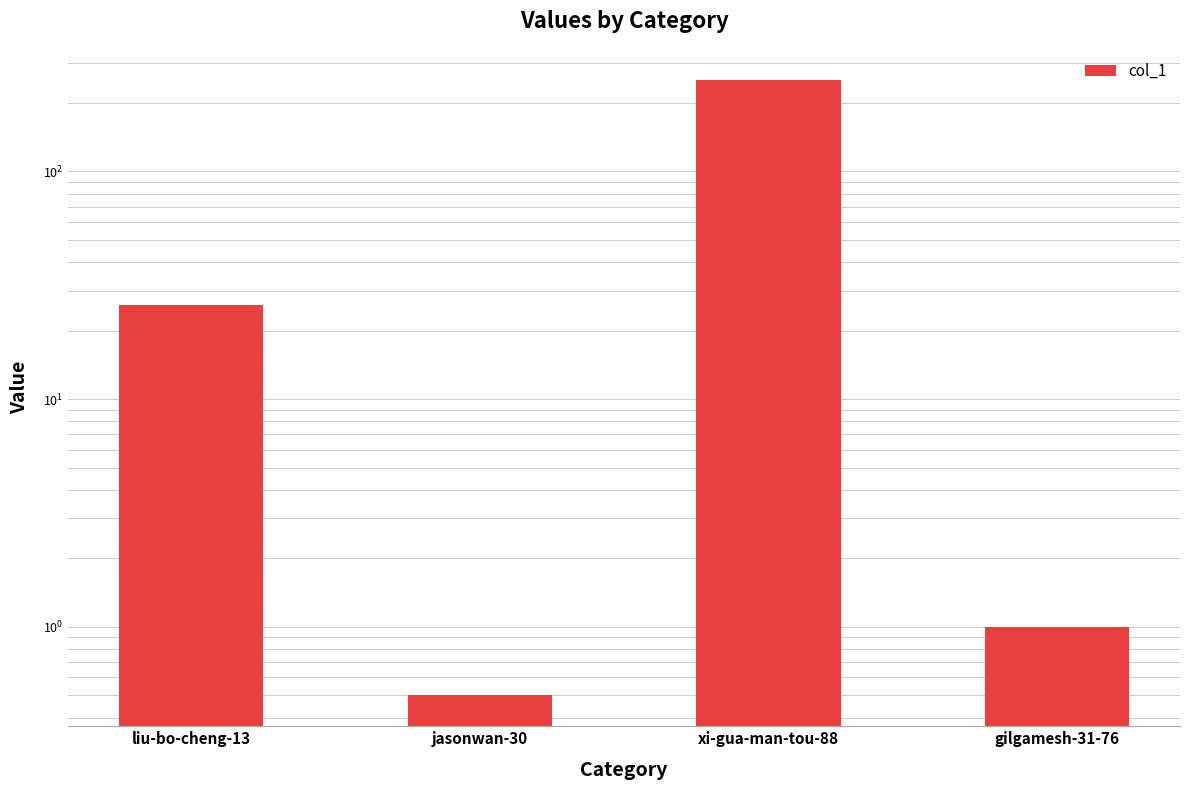

Rank the categories by value from lowest to highest.

jasonwan-30, gilgamesh-31-76, liu-bo-cheng-13, xi-gua-man-tou-88